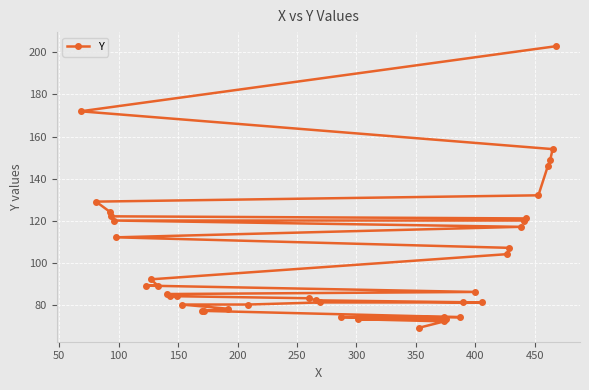

What is the sum of all values?

4050